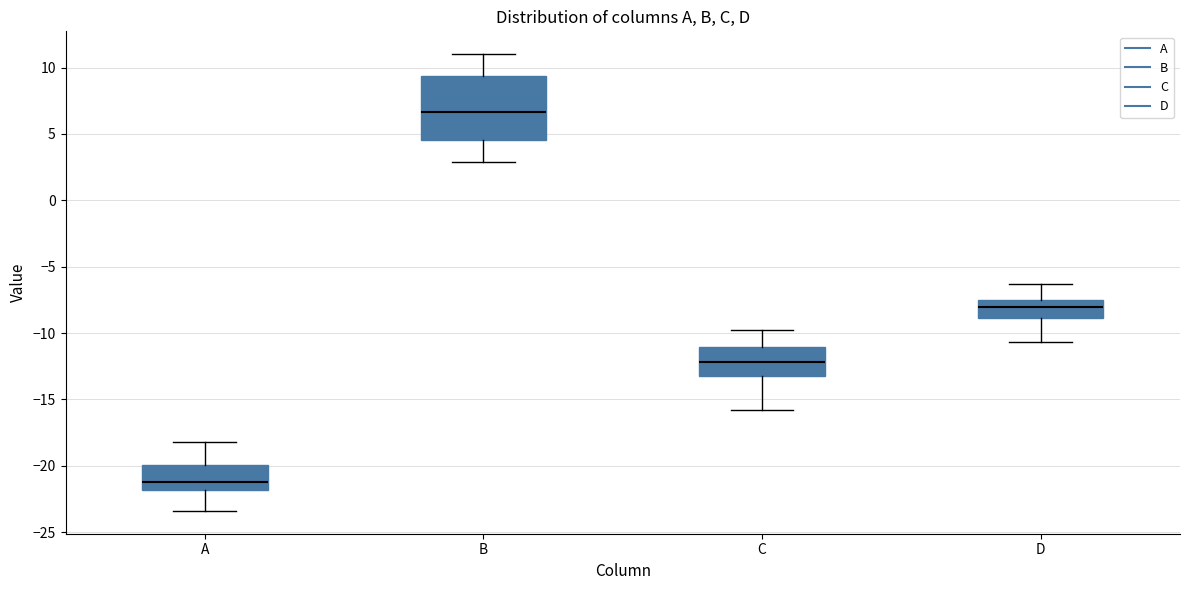

Which box is the tallest, from its lower edge to its upper edge?

B